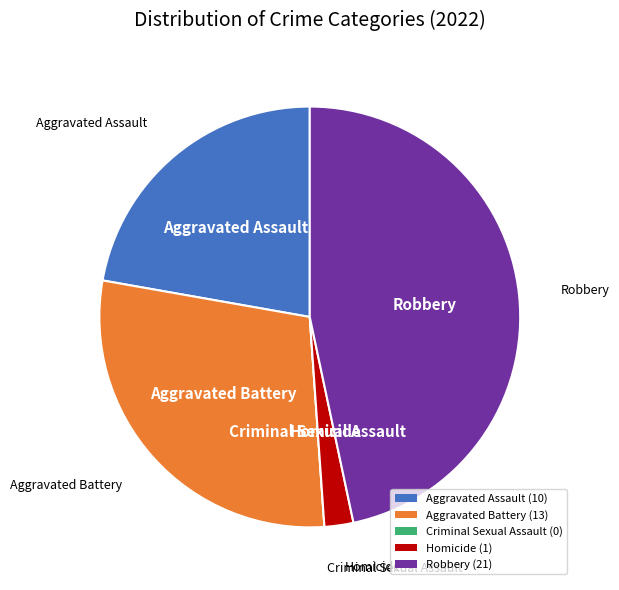

Is the sum of Aggravated Battery and Homicide greater than half?

No